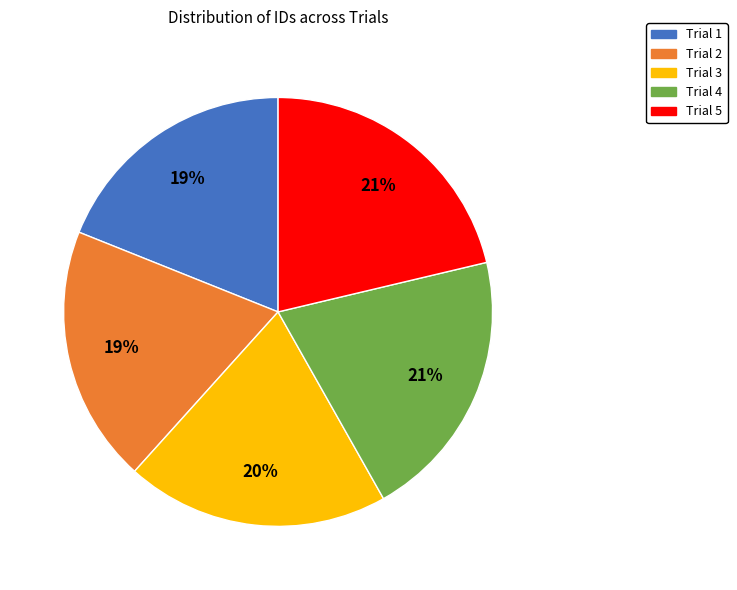

The Trial 5 slice represents 13% of the pie. True or false?

False